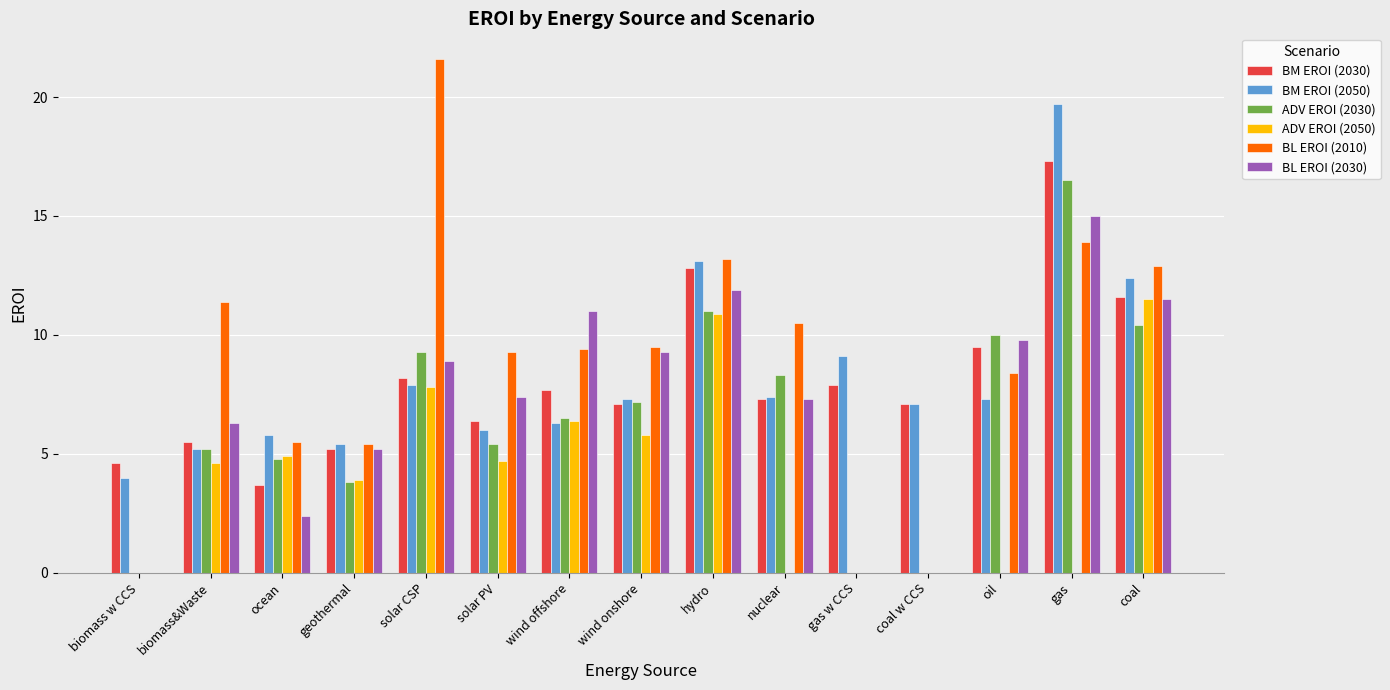

Between solar CSP and oil, which series saw the biggest shift?

BL EROI (2010)